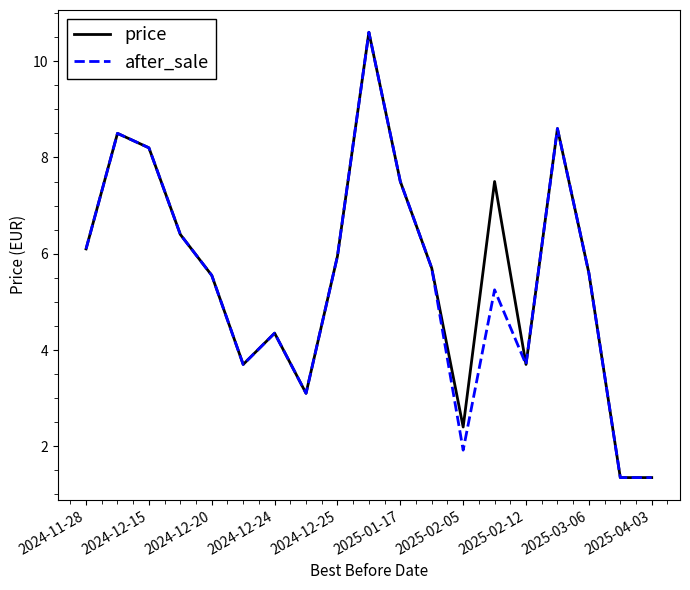

What is the greatest value displayed?

10.6